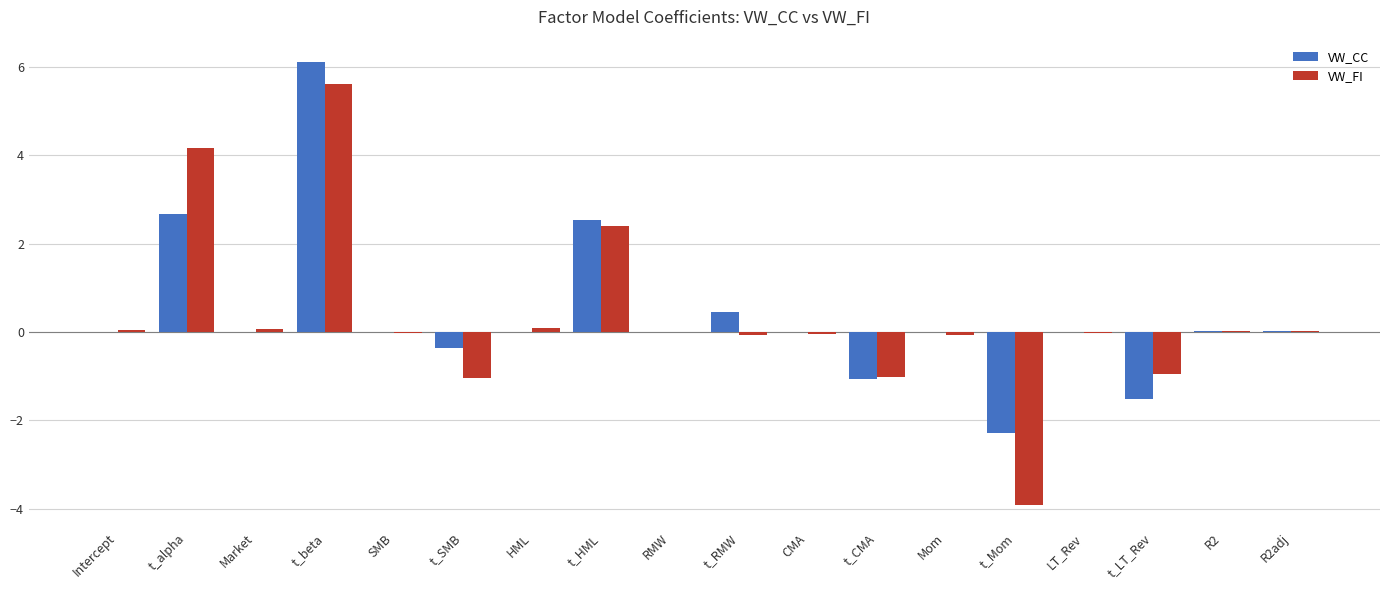

What is the sum of all VW_CC values?

6.6